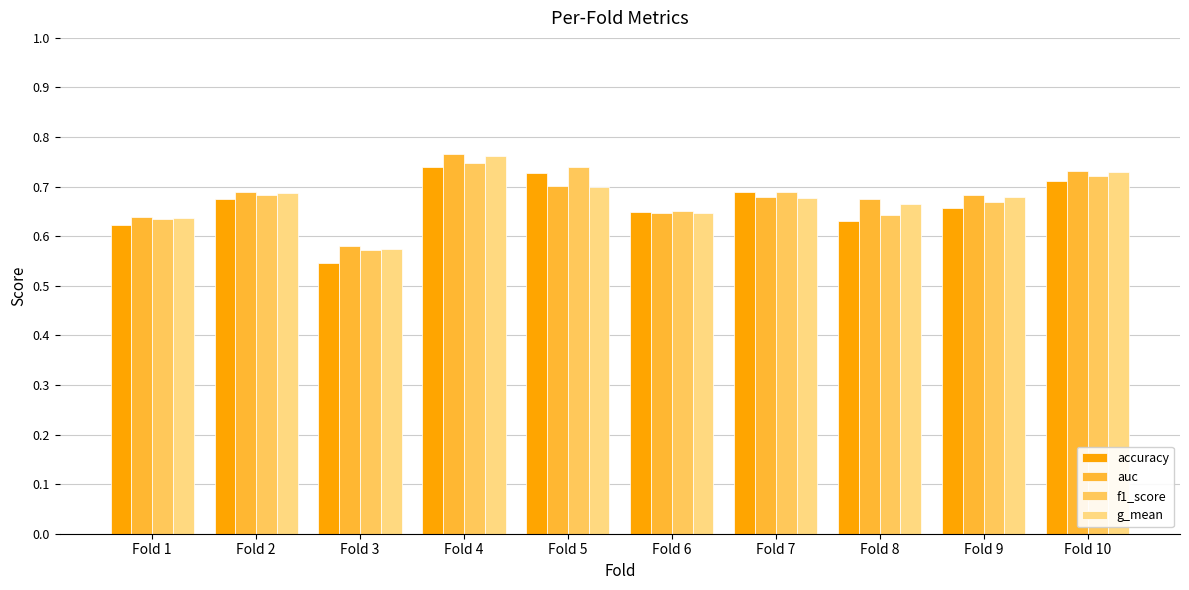

At which label is accuracy closest to 0?

Fold 3